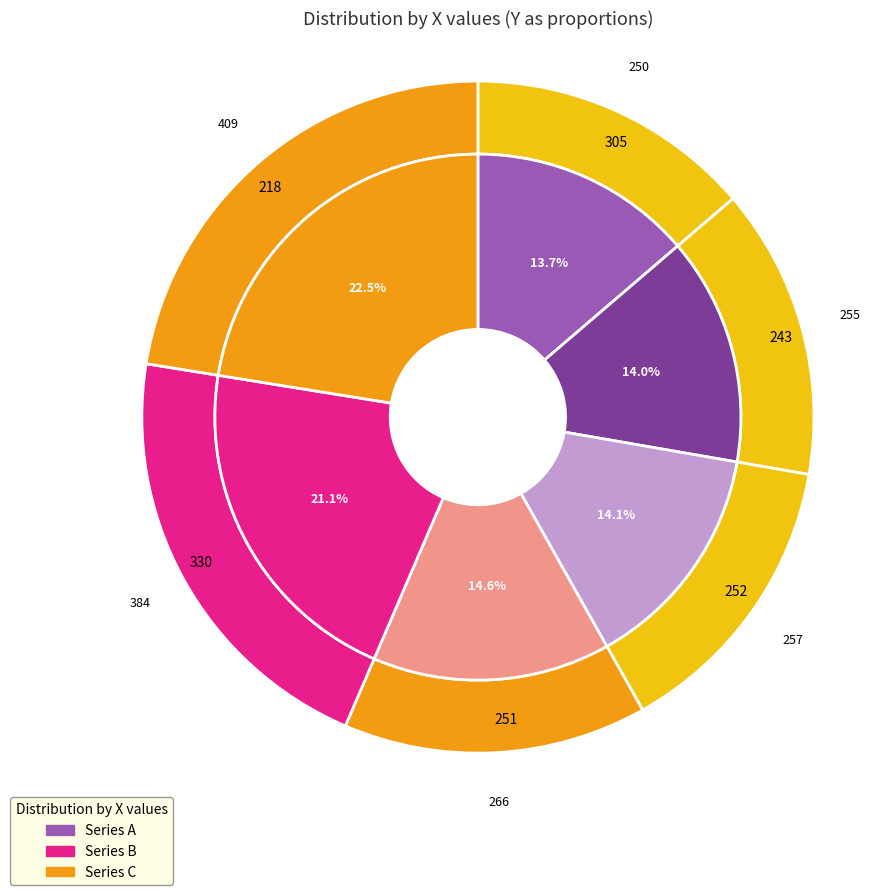

Is 251 the majority of the pie?

No